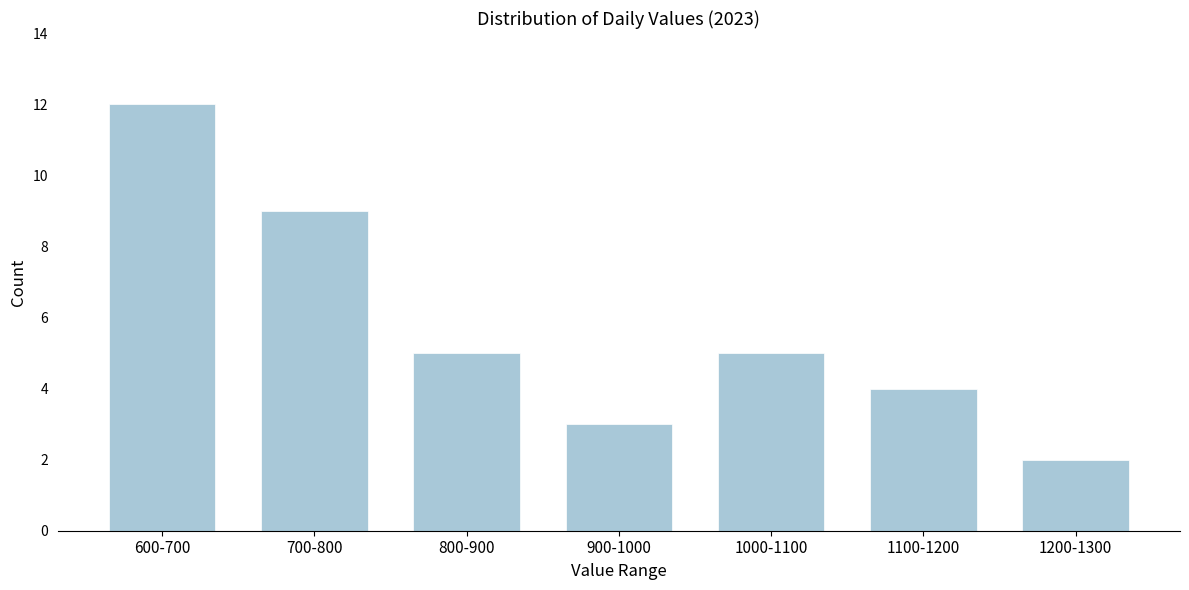

Reading right to left, list all the values displayed in this chart.

1200-1300=2	1100-1200=4	1000-1100=5	900-1000=3	800-900=5	700-800=9	600-700=12